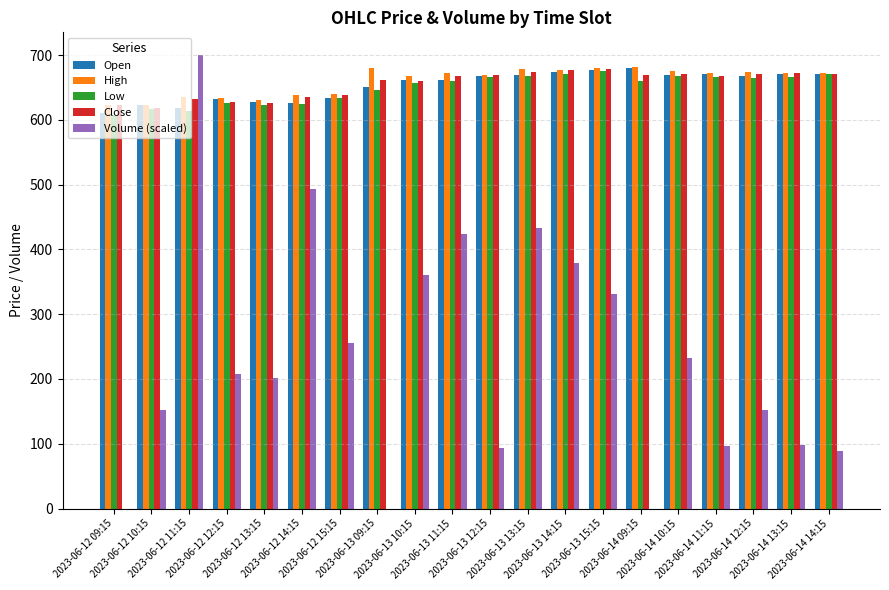

What is the average value of the Volume (scaled) series?

234.9